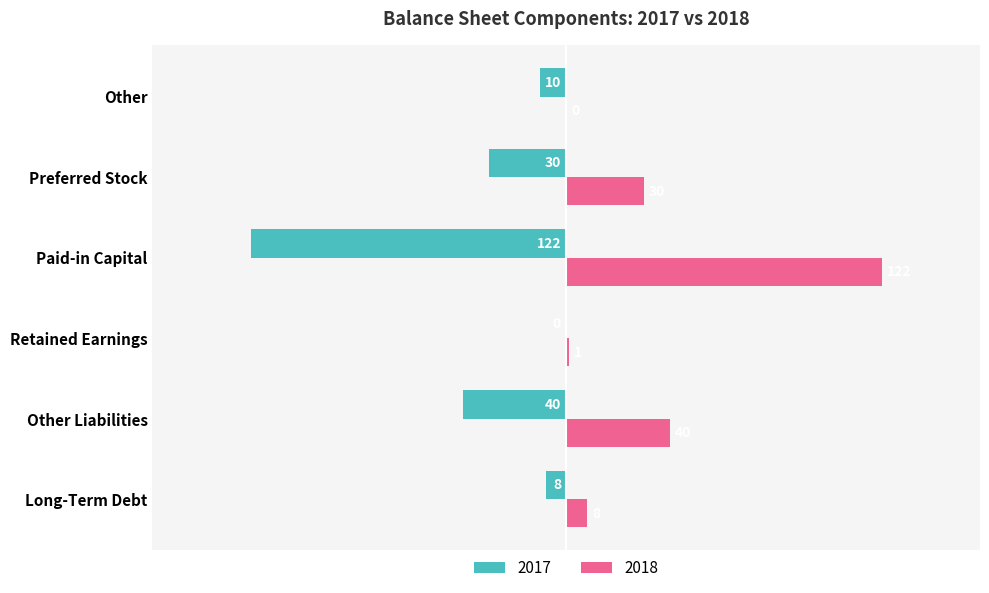

Which category has the highest value in the 2018 series?

Paid-in Capital